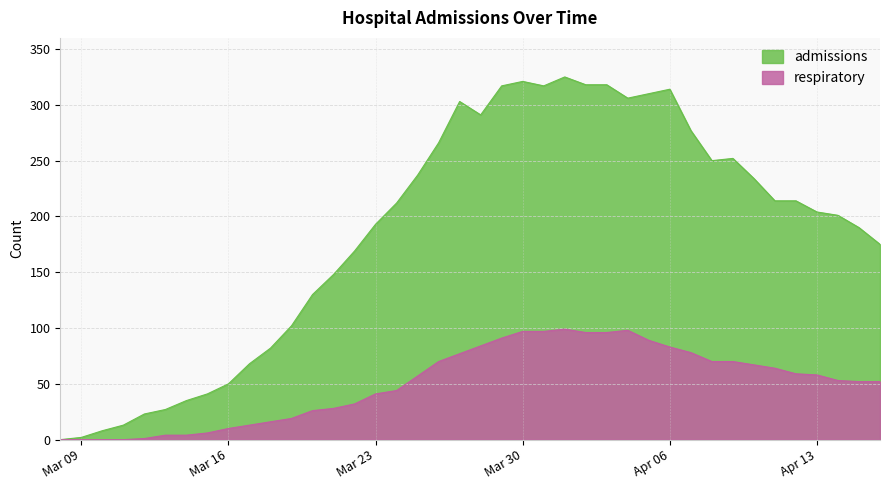

Which series has the widest spread of values?

admissions